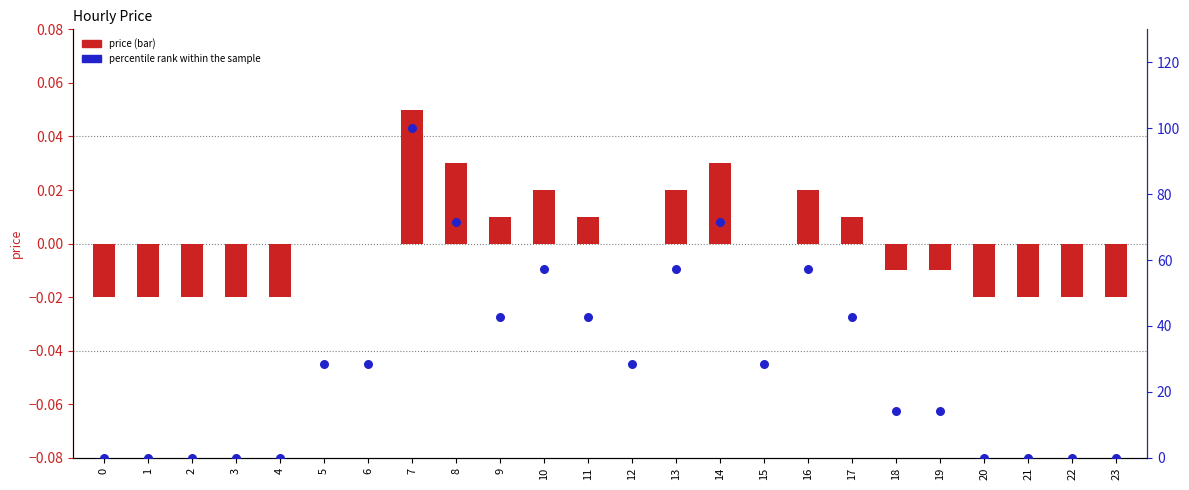

What are all the series names shown in the legend?

price, percentile rank within the sample